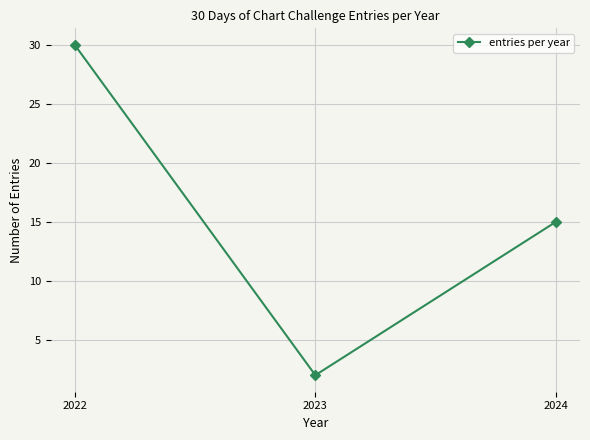

What is the value of the 1st point from the left?

30